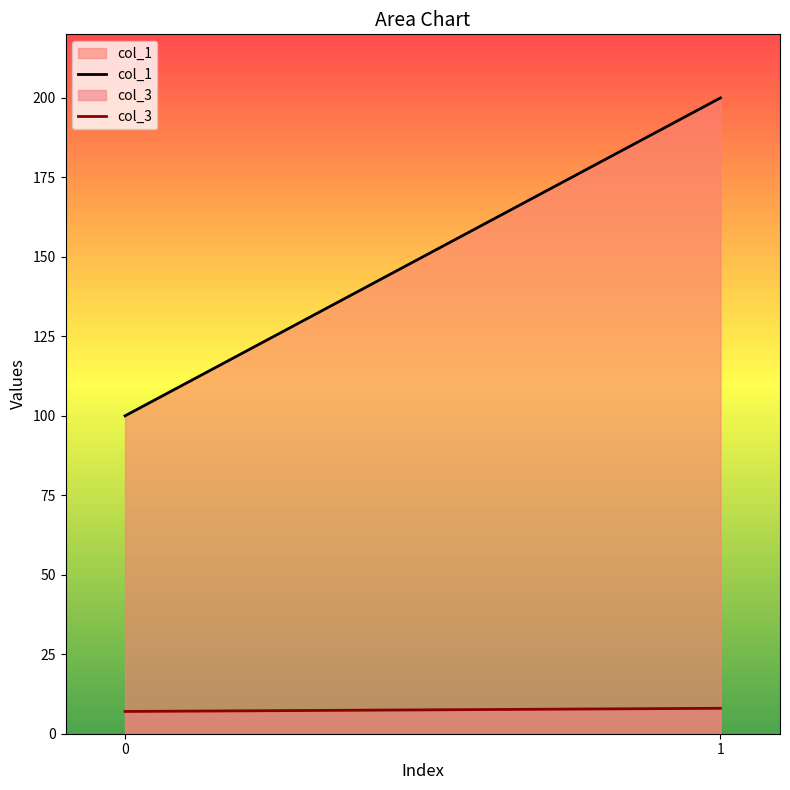

Is it true that col_1 equals 100 at 0?

True